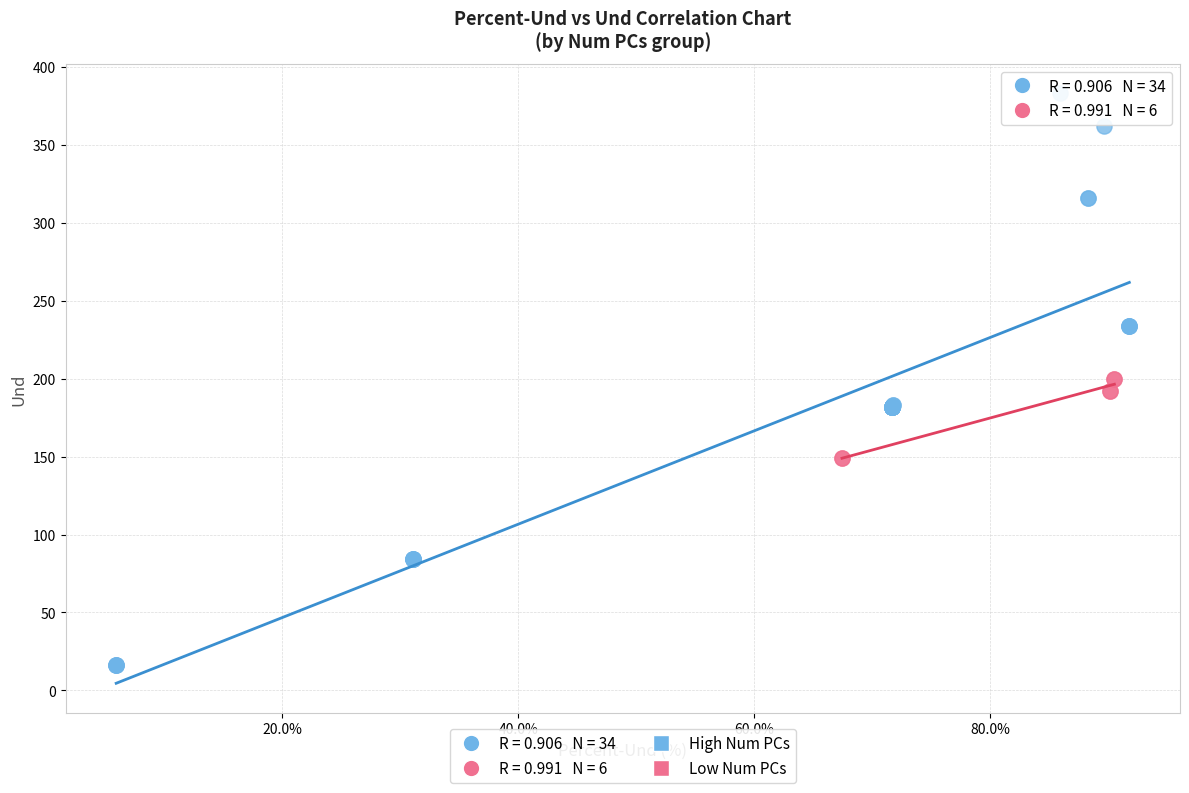

Which series reaches the maximum Y coordinate?

High Num PCs